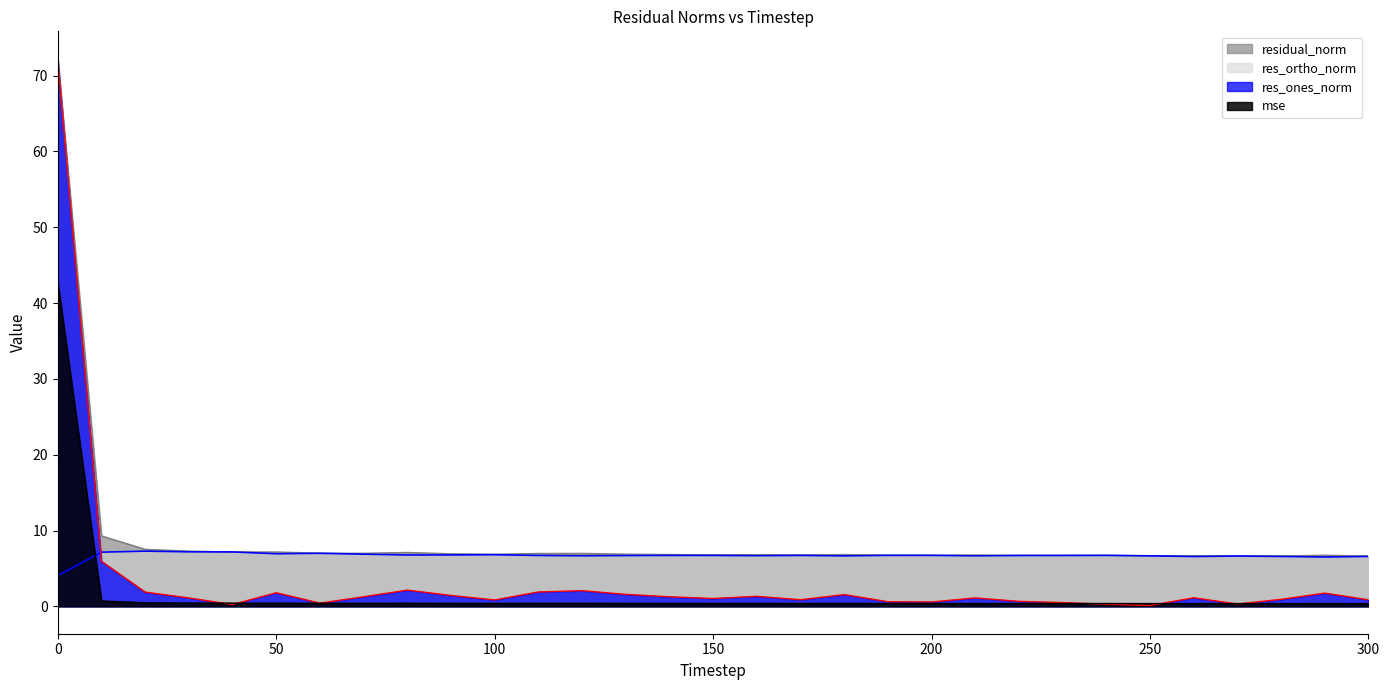

At how many categories does at least one series exceed 53?

1